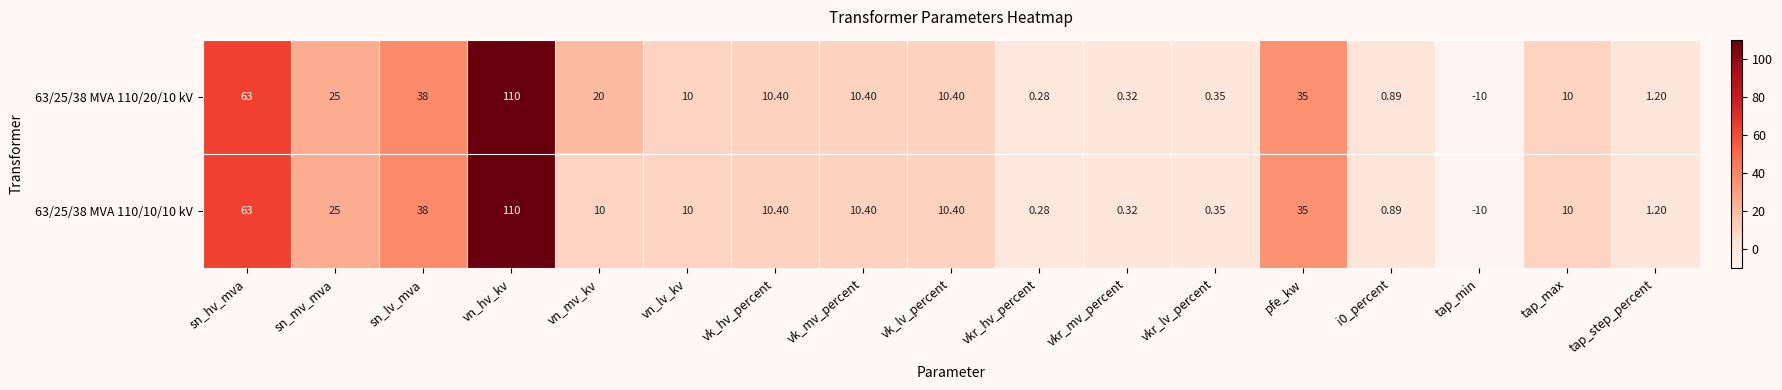

What is the greatest value displayed?

110.0